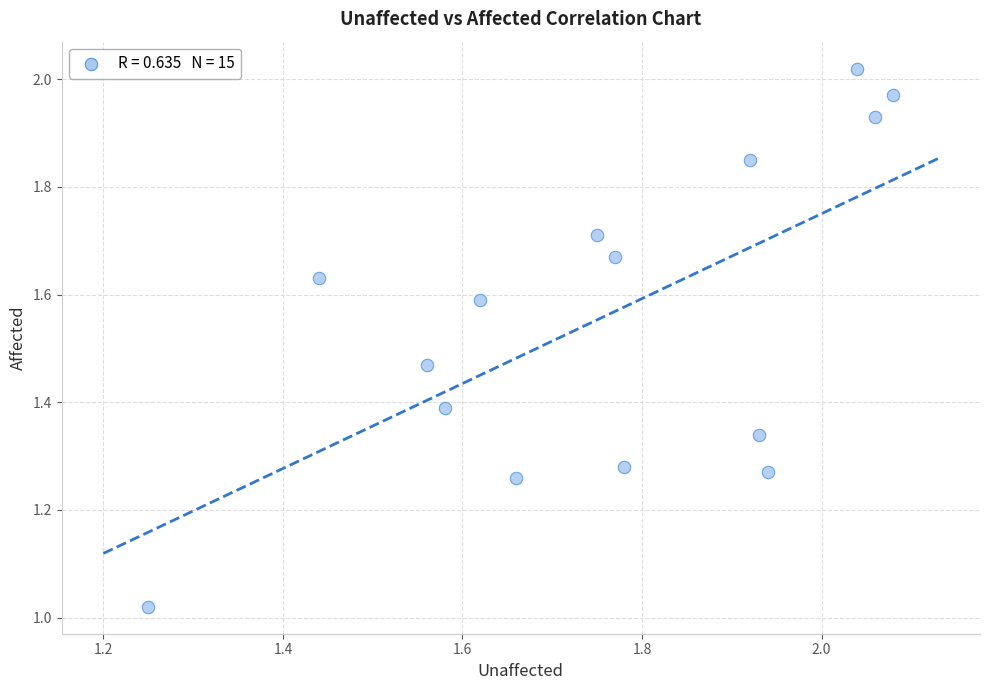

What is the range of X values (max minus min)?

0.8